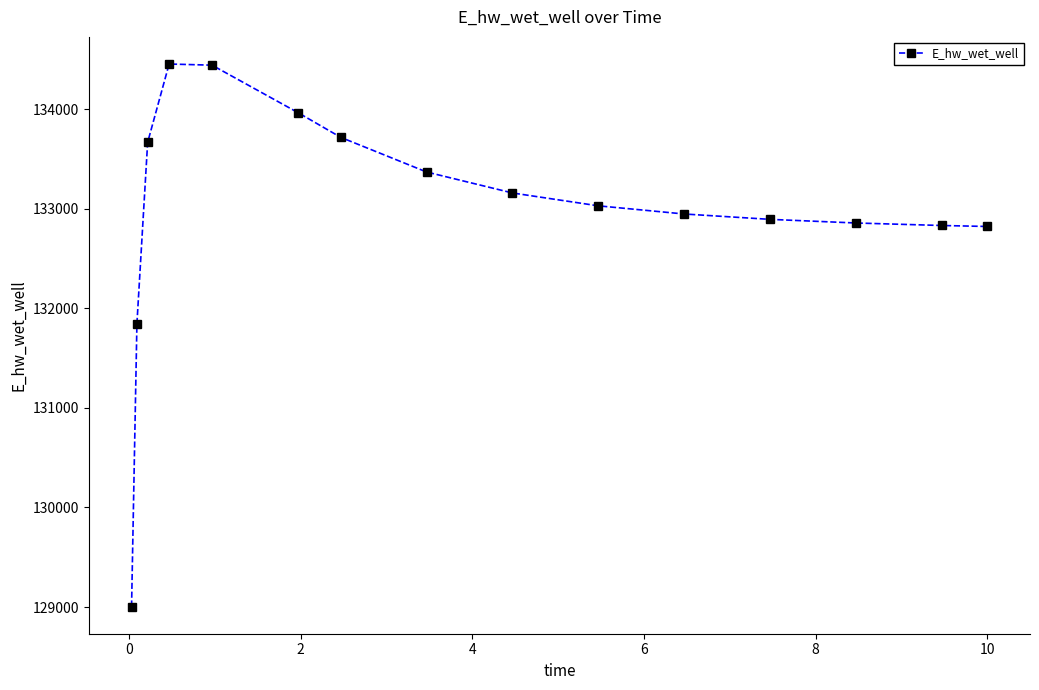

What is the sum of all values?

1994995.6